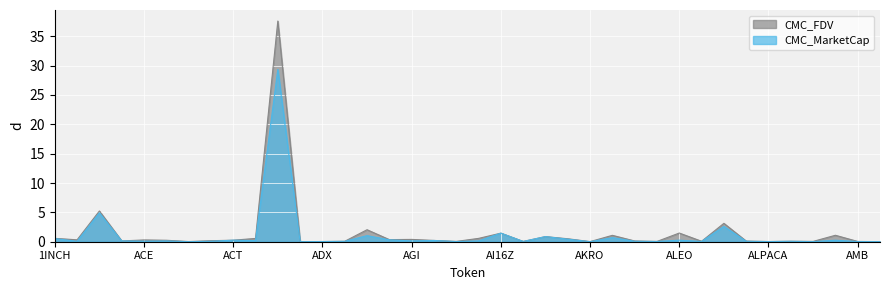

True or false: CMC_MarketCap and CMC_FDV intersect in this chart.

False